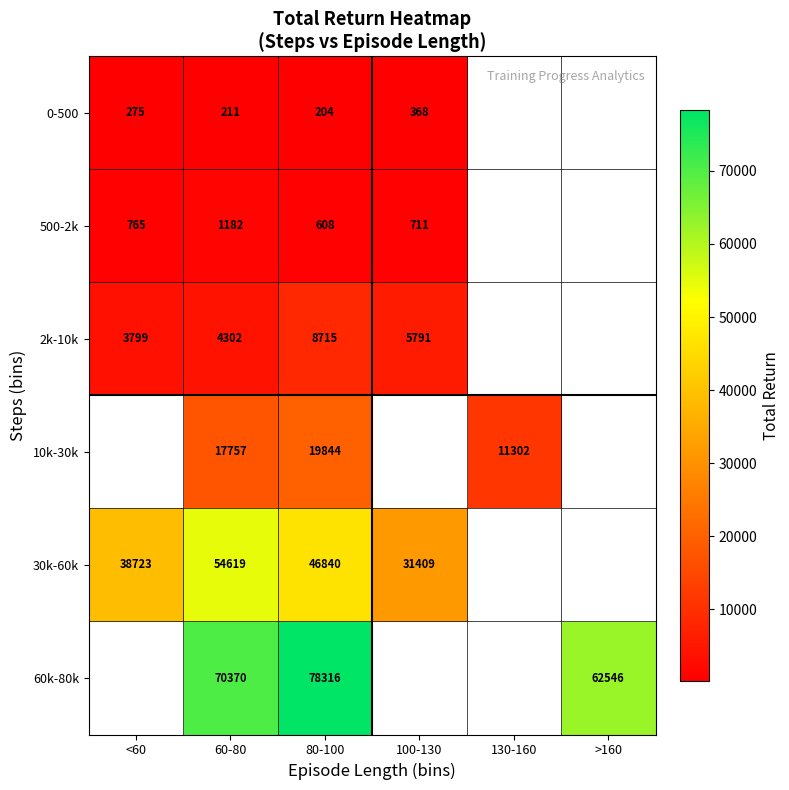

What is the spread (max minus min) of values at 80-100?

78112.0